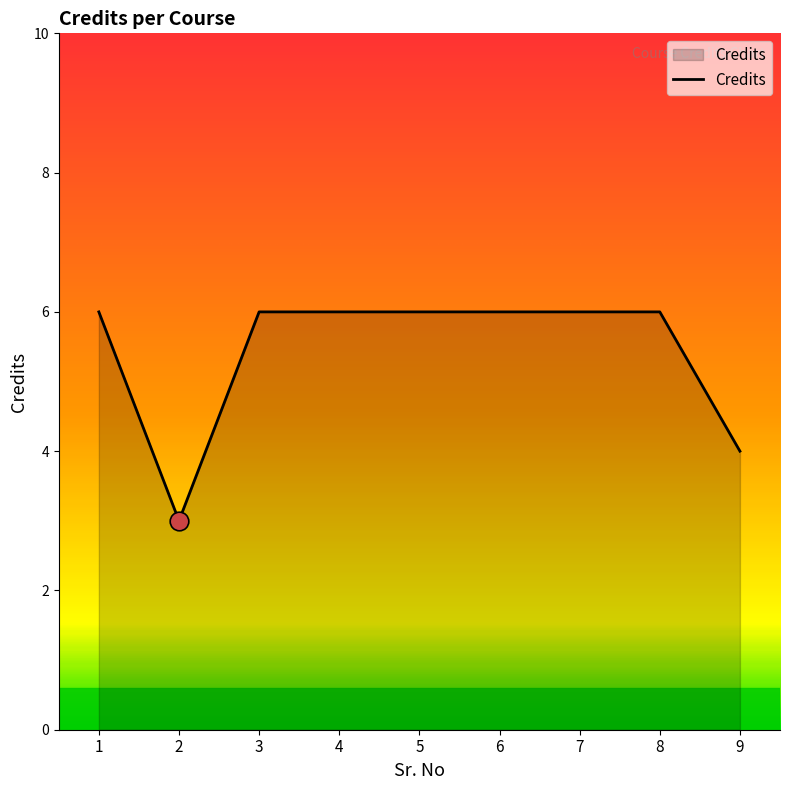

What is the ratio of the value at 7 to the value at 5?

1.0